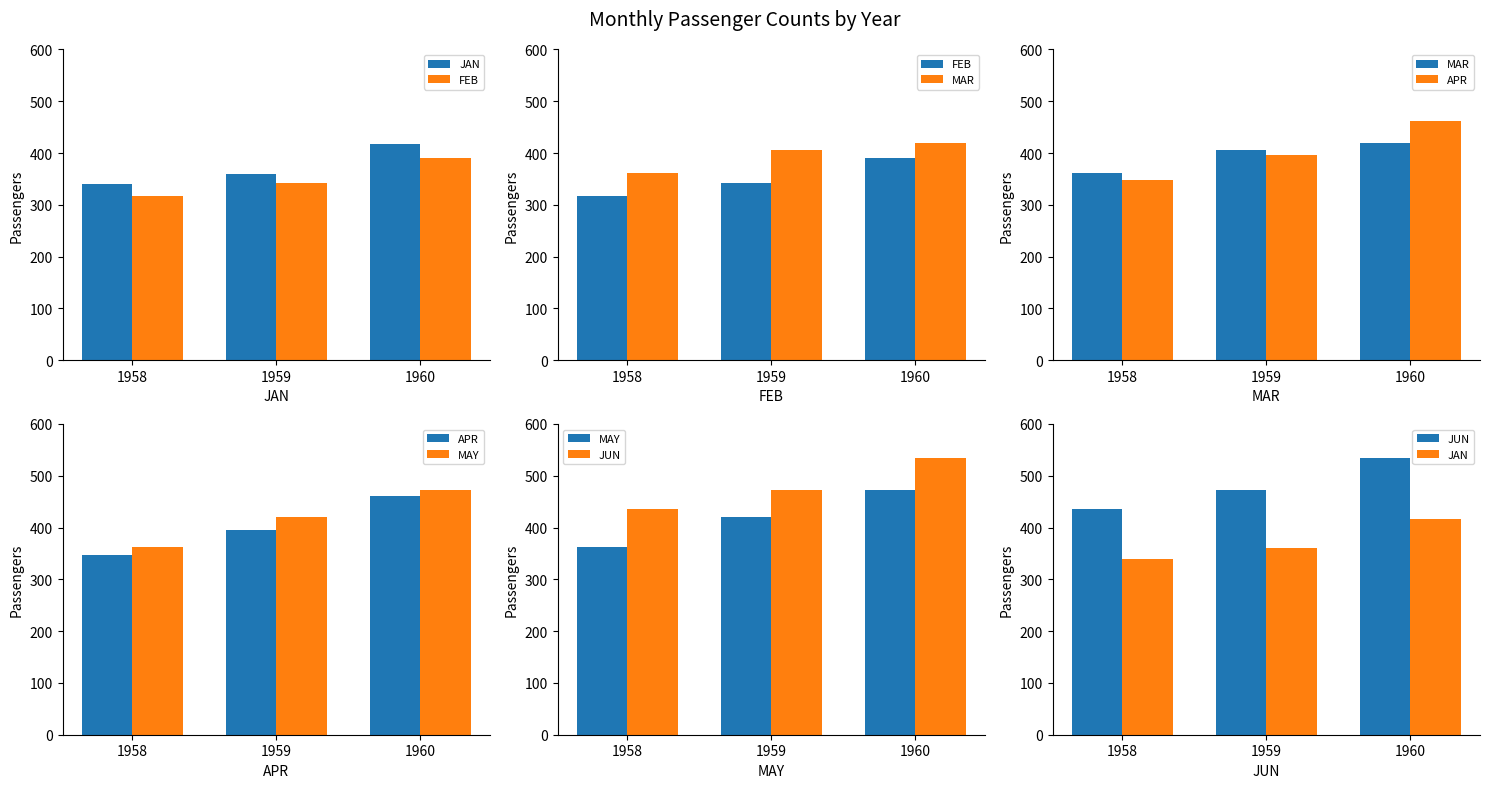

At 1960, list the series in order from smallest to largest.

FEB, JAN, MAR, APR, MAY, JUN